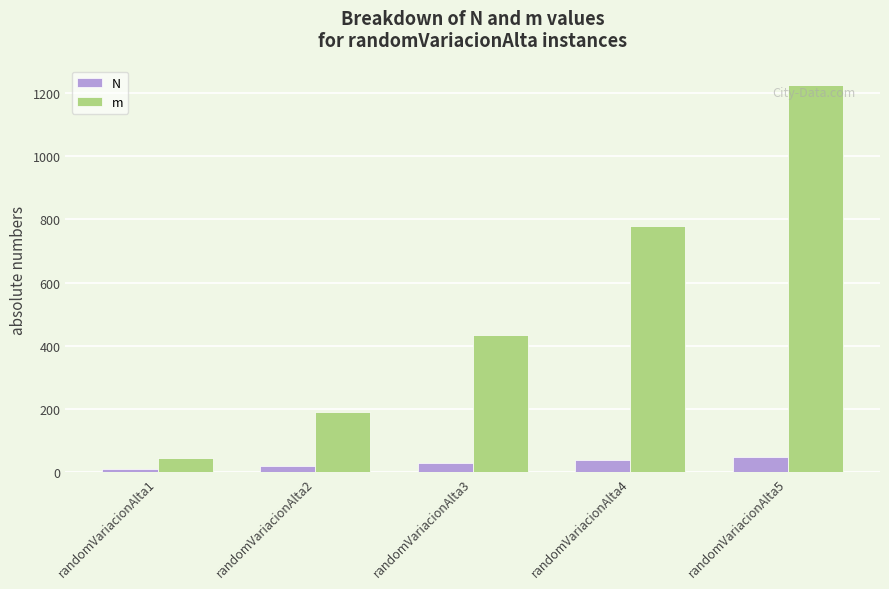

What are all the series names shown in the legend?

N, m